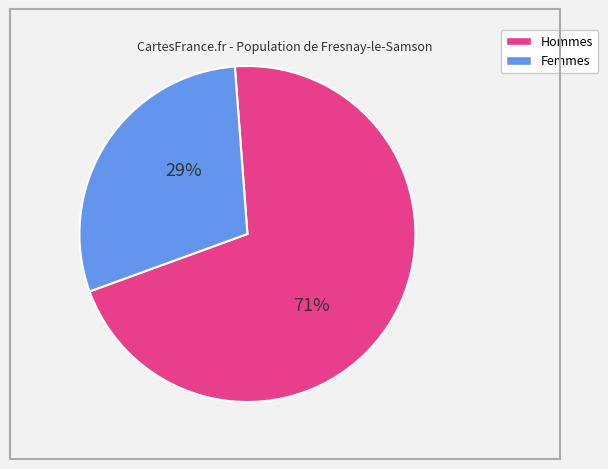

Does any single category account for the majority?

Yes